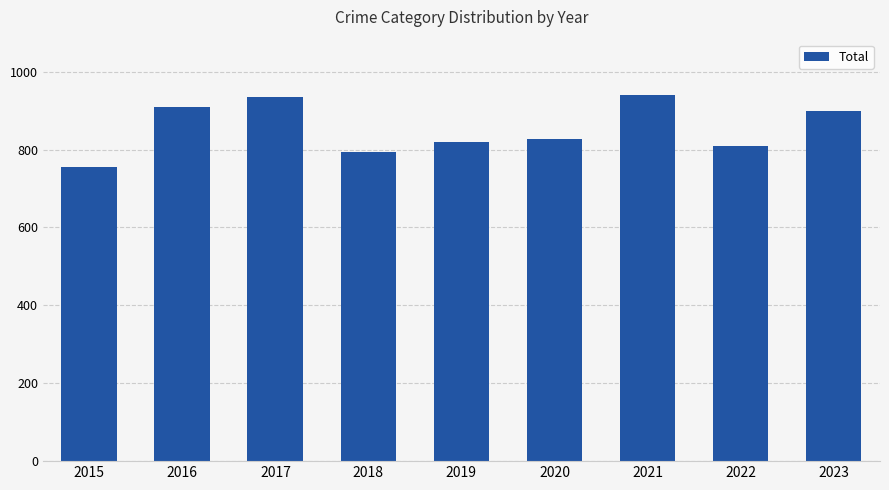

What is the difference between the second highest and second lowest values?

142